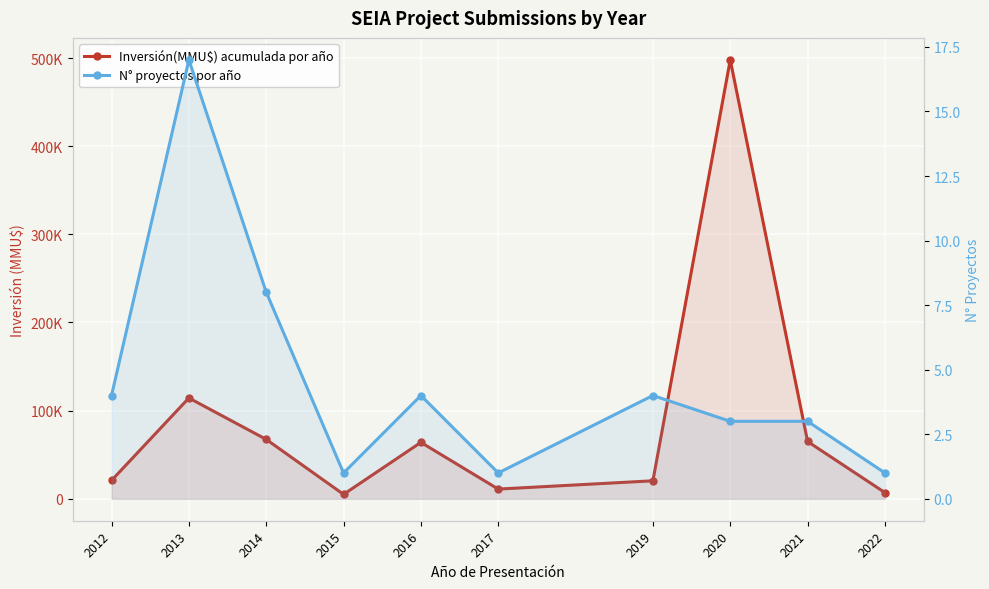

Reading left to right, list all the values displayed in this chart.

Inversión(MMU$) acumulada por año: 20800	114350	67400	5000	64000	11000	20400	498000	65000	7000
N° proyectos por año: 4	17	8	1	4	1	4	3	3	1